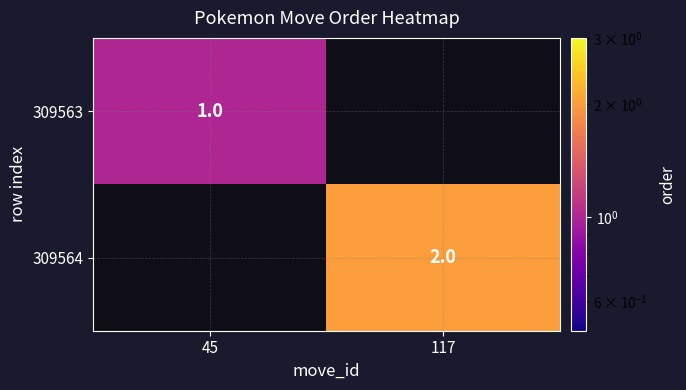

Is it true that 309564 equals 2 at 117?

True